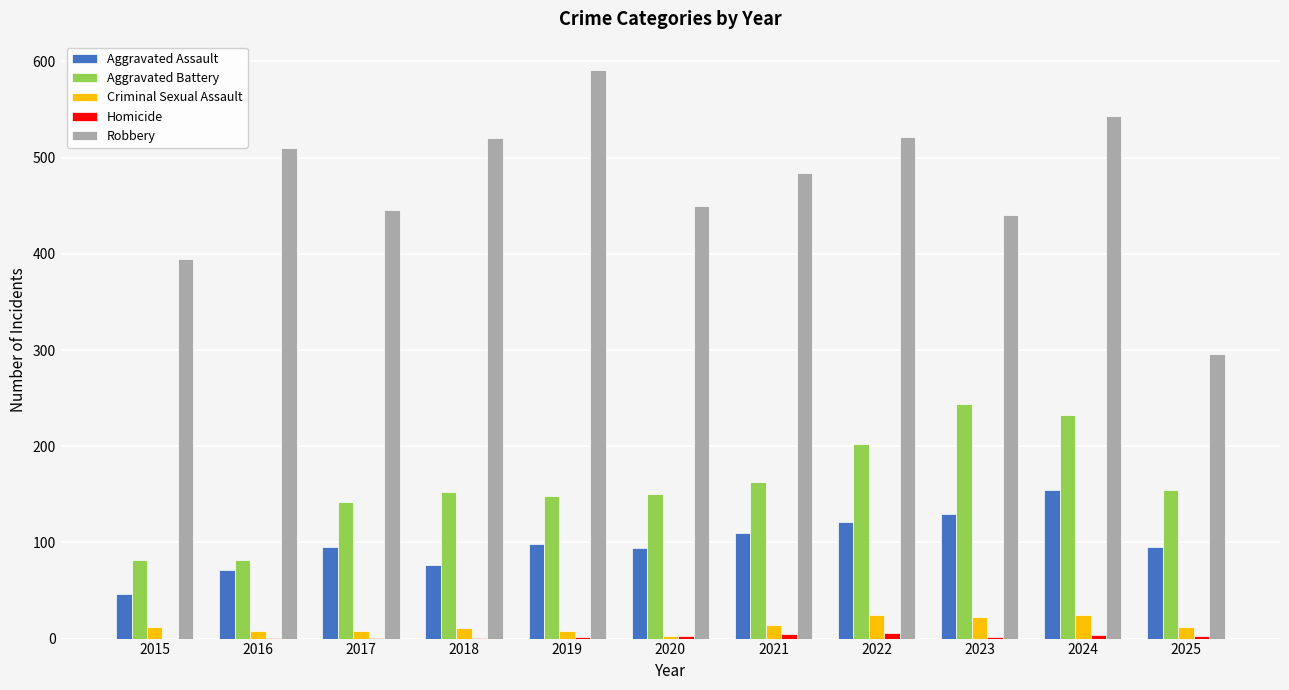

True or false: Aggravated Assault has a value of 98 at 2019.

True